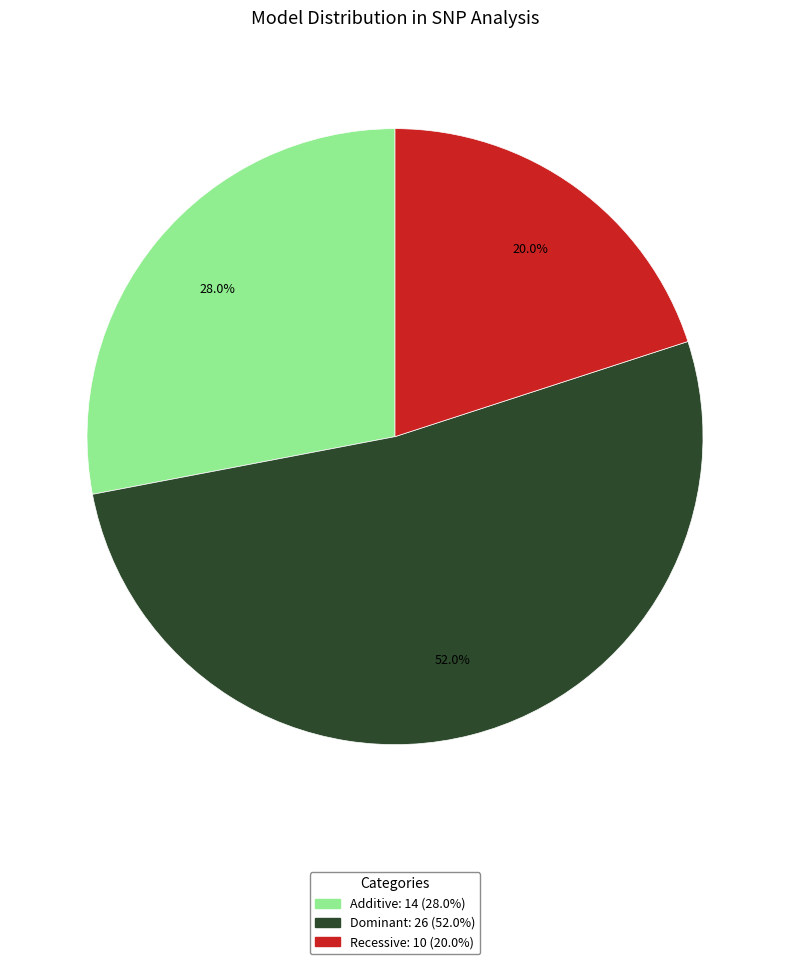

The Additive slice represents 37% of the pie. True or false?

False